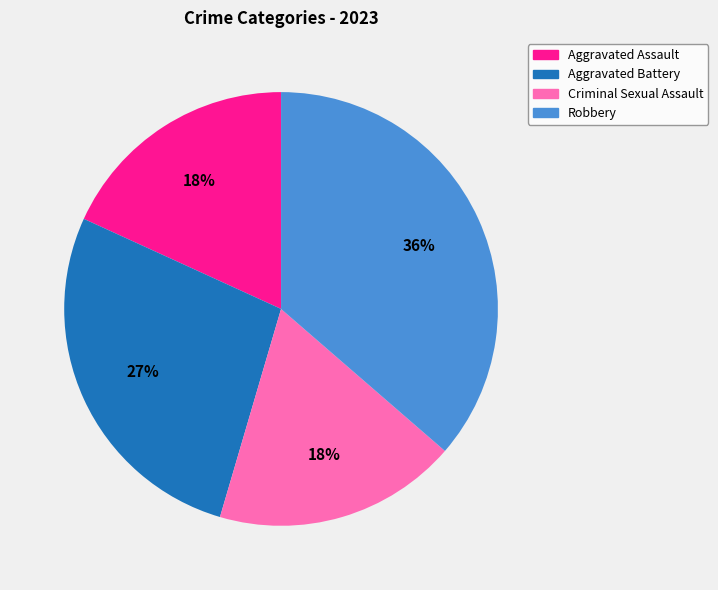

Approximately how many times larger is the value at Robbery compared to Criminal Sexual Assault?

2.0